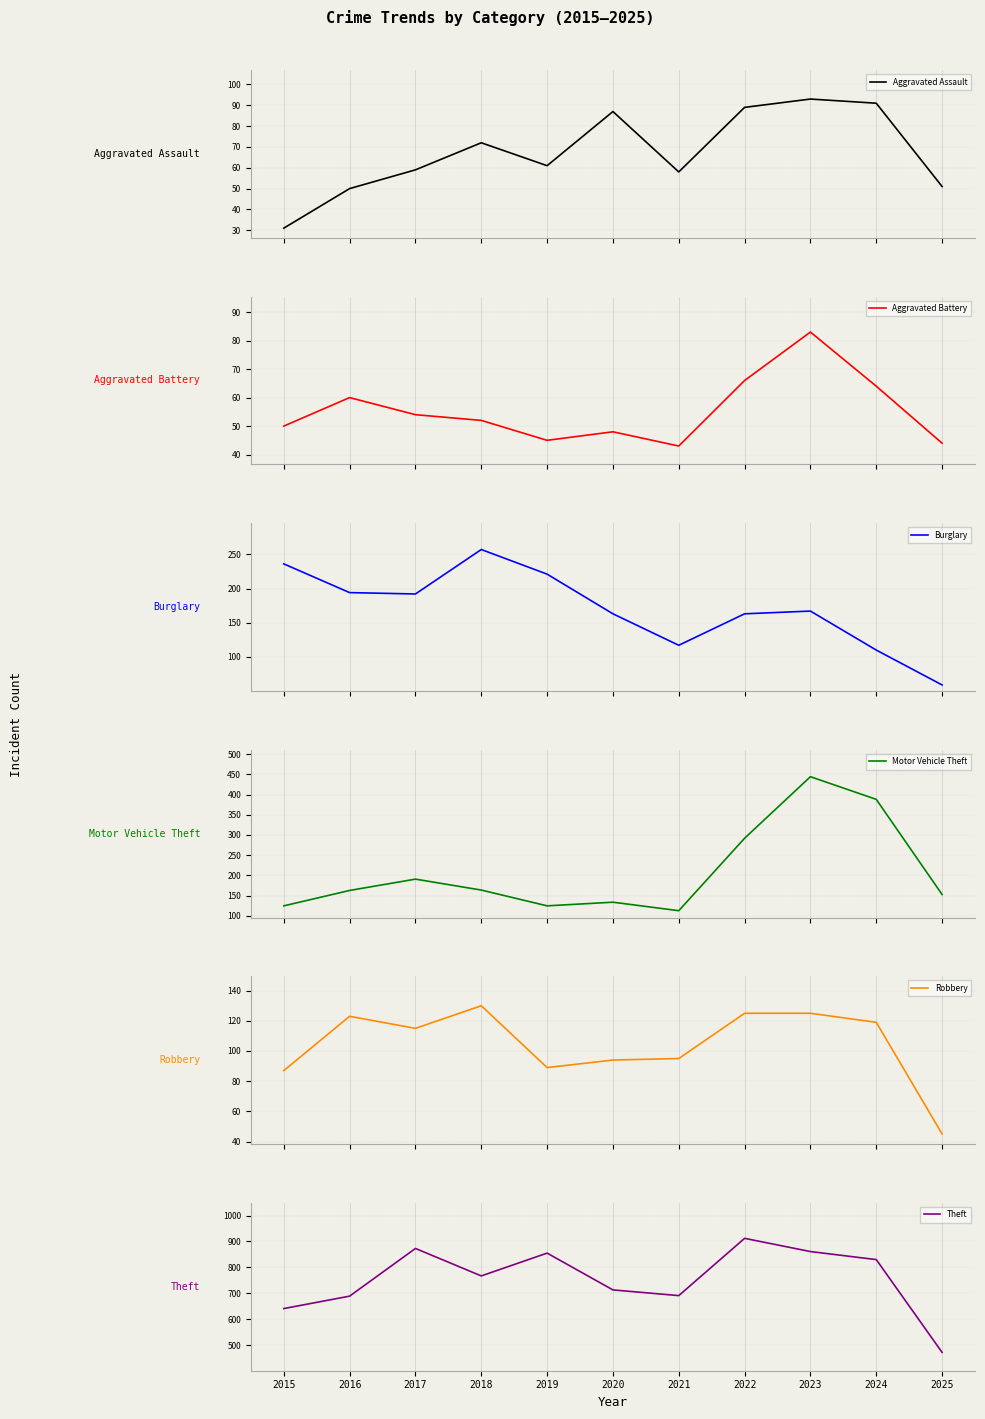

What is the total value across all series at 2020?

1239